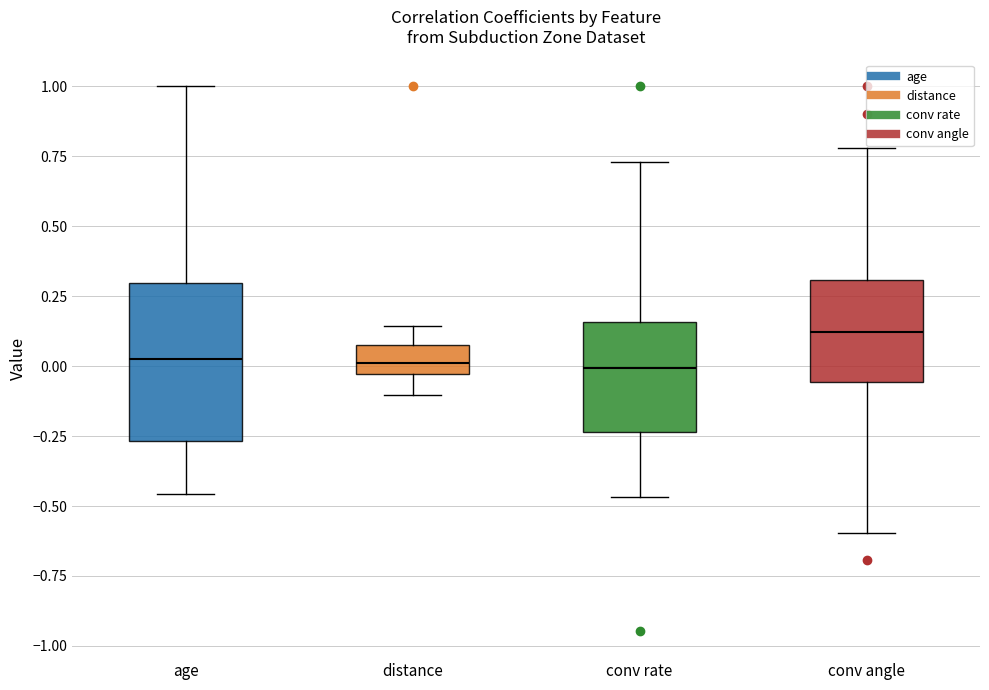

Reading left to right, transcribe this box plot: for each box, give where its median line is, the range the box spans, and where its two whiskers end, as read against the y-axis. The values are not printed on the chart, so give them approximately, as read against the axis.

age: median 0.05, box -0.25 to 0.30, whiskers -0.45 to 1.00
distance: median 0.00, box -0.05 to 0.05, whiskers -0.10 to 0.15
conv rate: median 0.00, box -0.25 to 0.15, whiskers -0.45 to 0.75
conv angle: median 0.10, box -0.05 to 0.30, whiskers -0.60 to 0.80